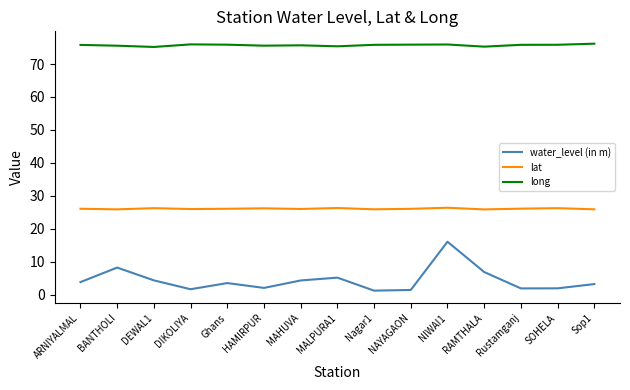

Is this an area chart (filled region under the line)?

No